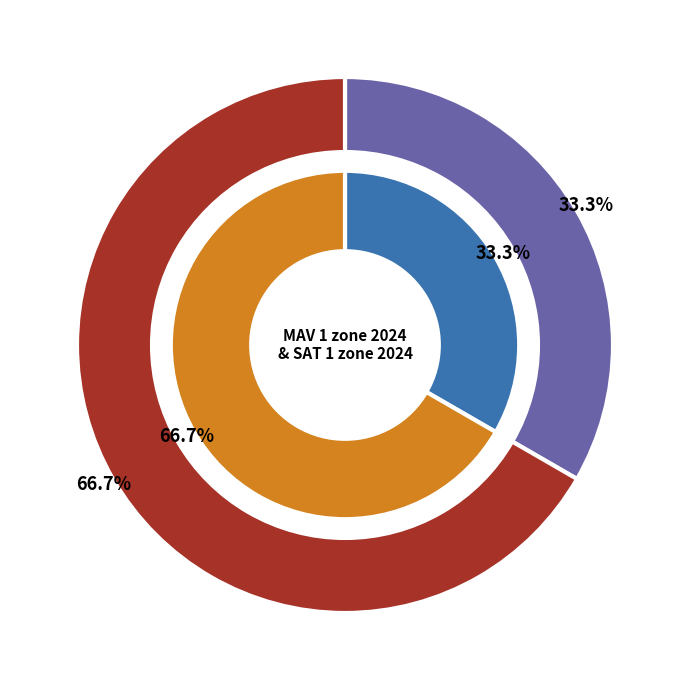

How many slices are in this pie chart?

2